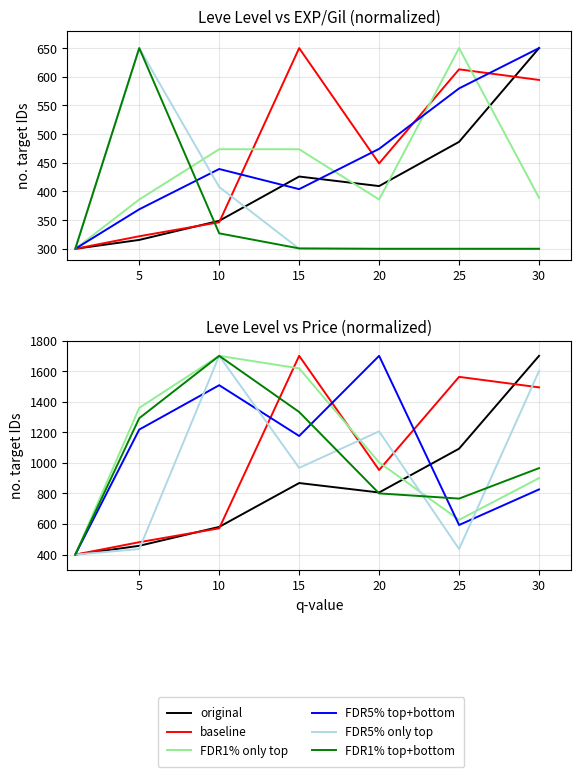

Is the value of baseline at 20 greater than the value of FDR1% top+bottom at 0?

Yes